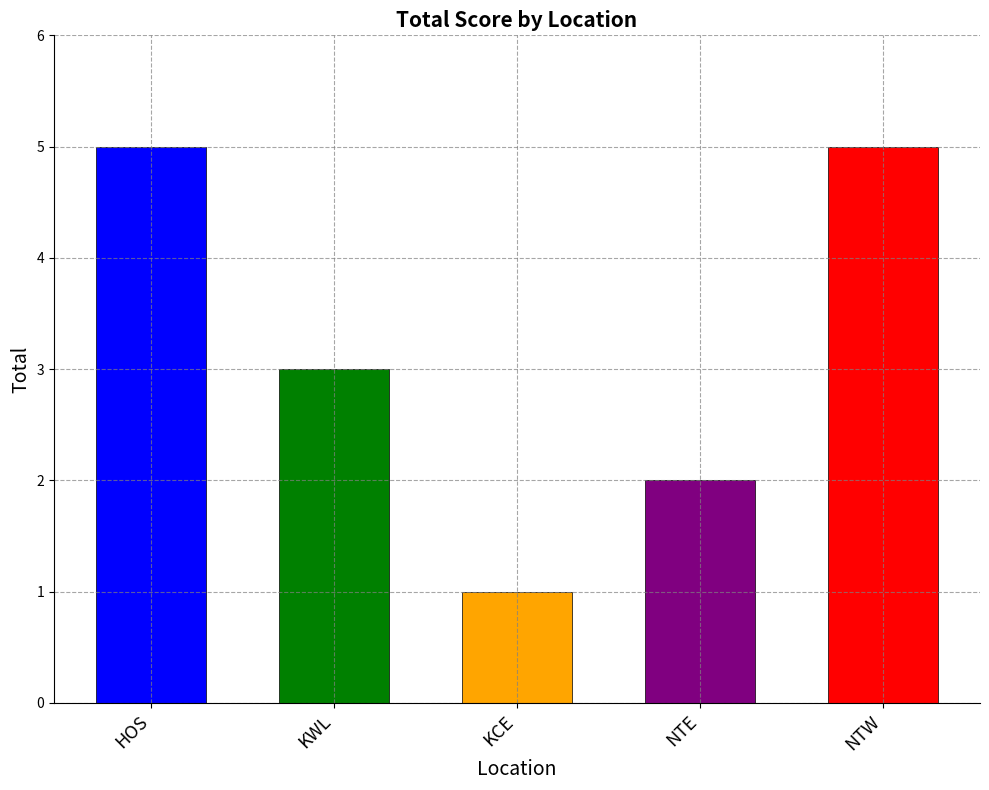

Reading left to right, extract all data points from this chart.

HOS=5	KWL=3	KCE=1	NTE=2	NTW=5